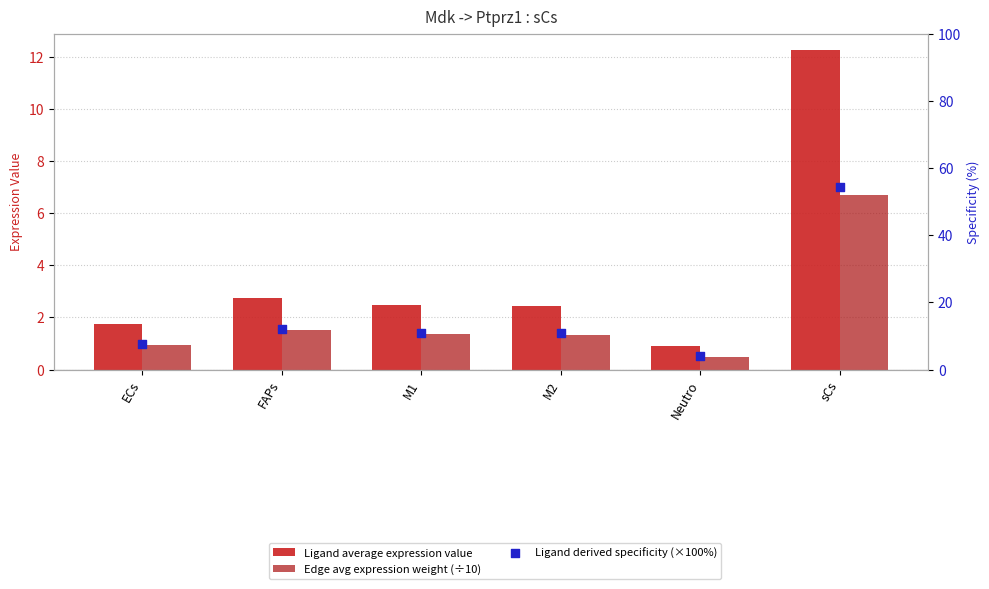

At how many categories does at least one series exceed 19?

1